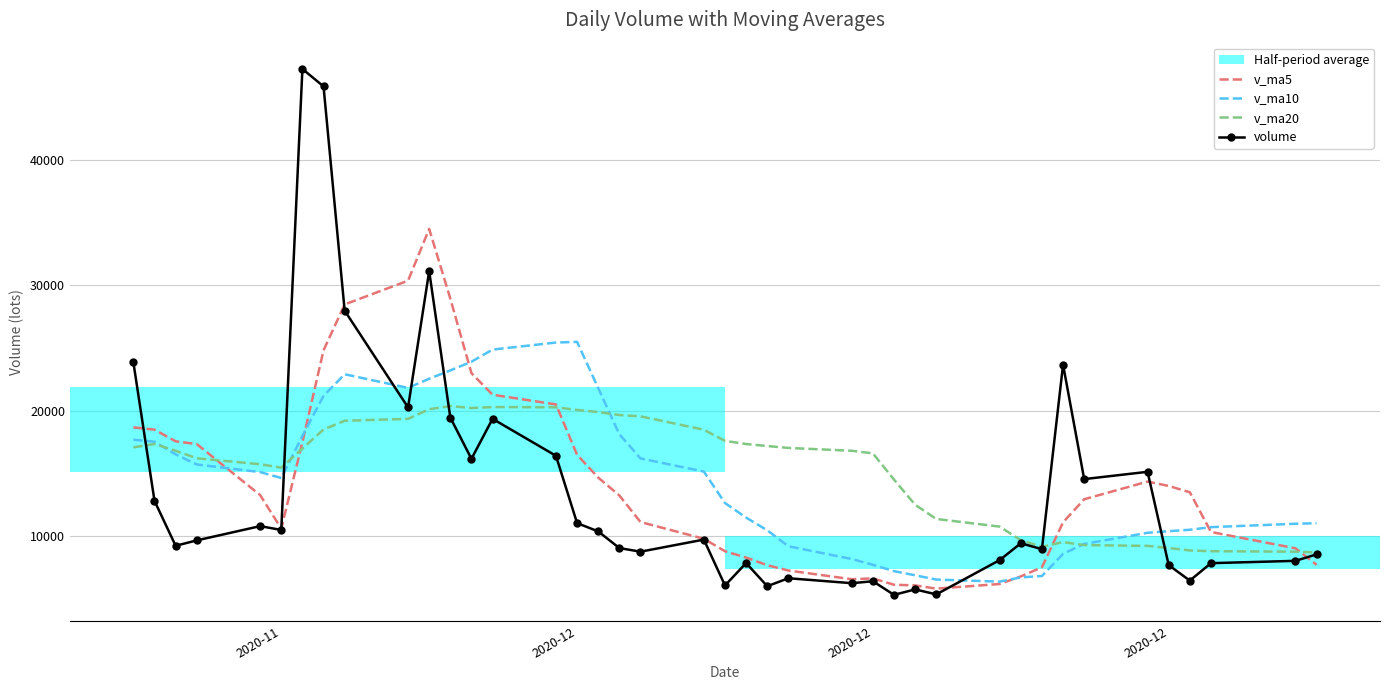

List the series in order of their peak value, highest first.

volume, v_ma5, v_ma10, v_ma20